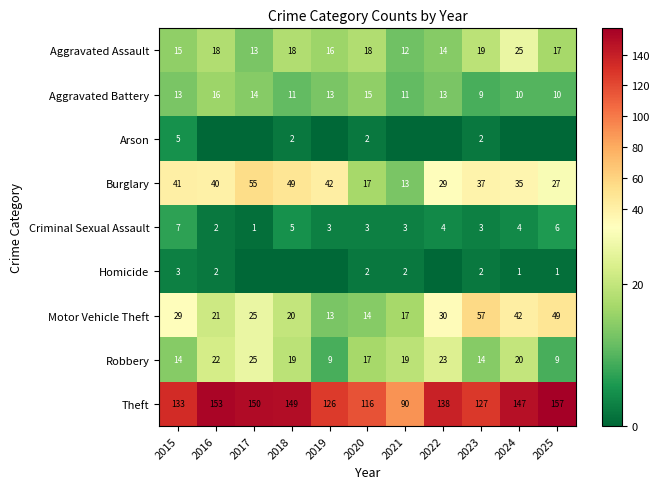

The value of Aggravated Battery at 2025 is 14. True or false?

False